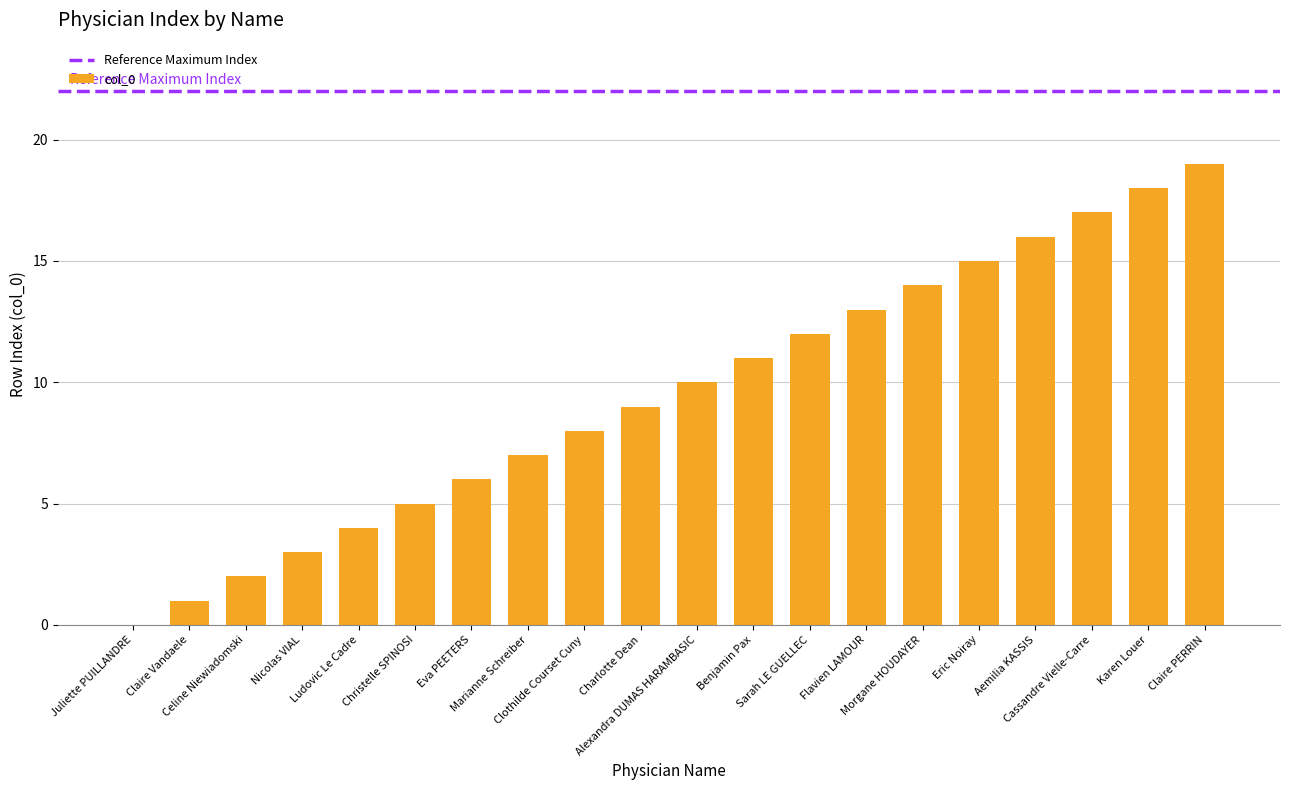

What is the sum of all values?

190